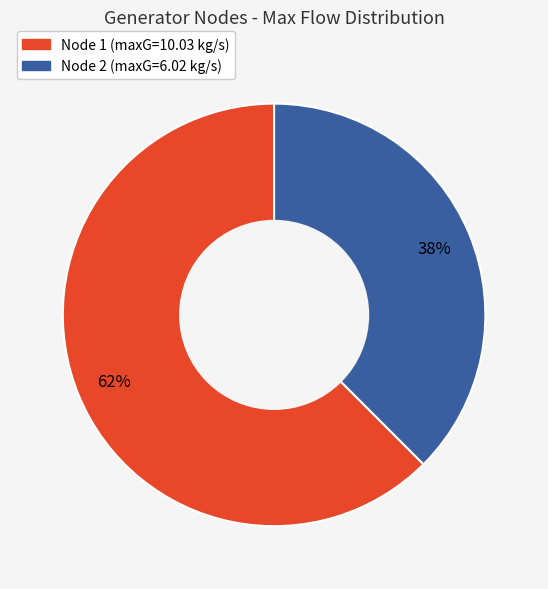

To the nearest percent, what is the average slice percentage?

50%